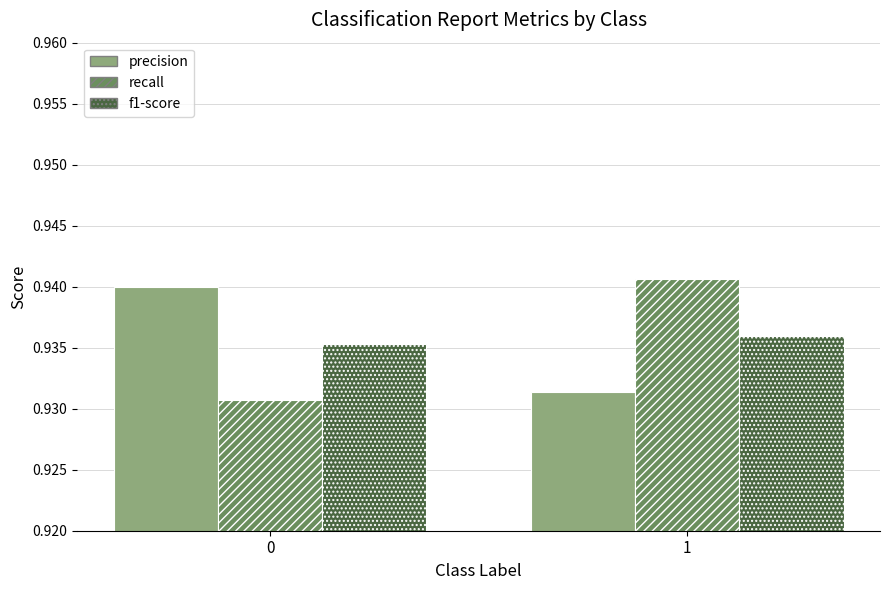

What is the sum of the recall values at 1 and 0?

1.9